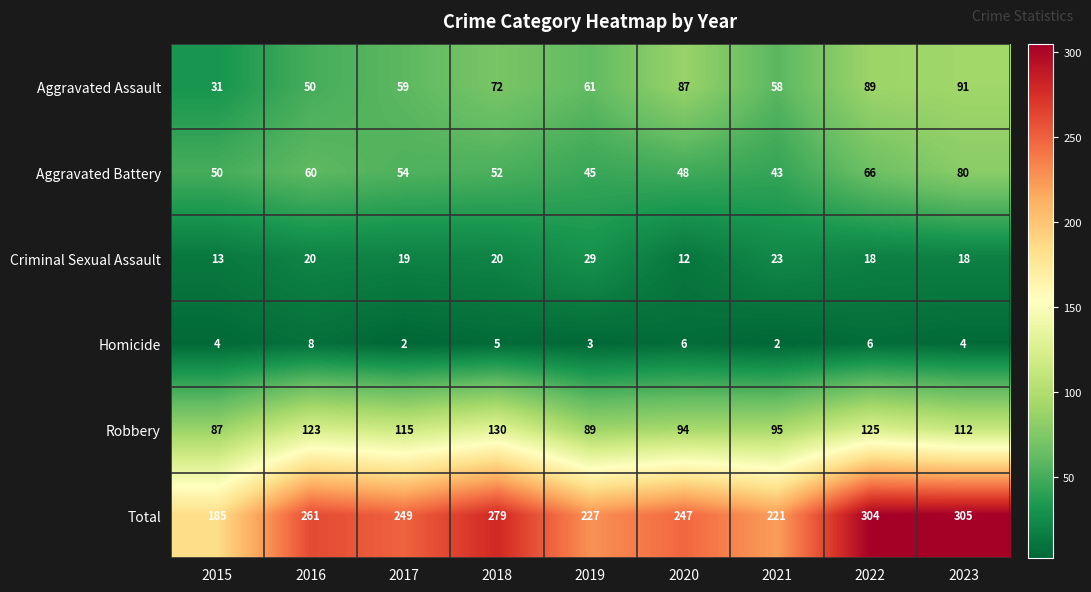

List the series in order of their peak value, lowest first.

Homicide, Criminal Sexual Assault, Aggravated Battery, Aggravated Assault, Robbery, Total